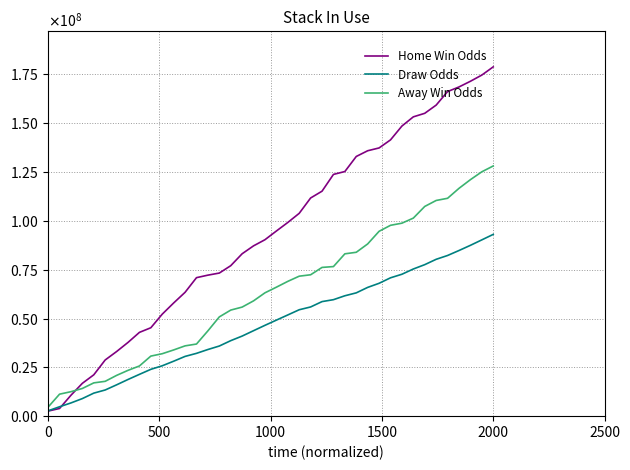

True or false: Home Win Odds has more than 2 points higher than both neighbors.

False